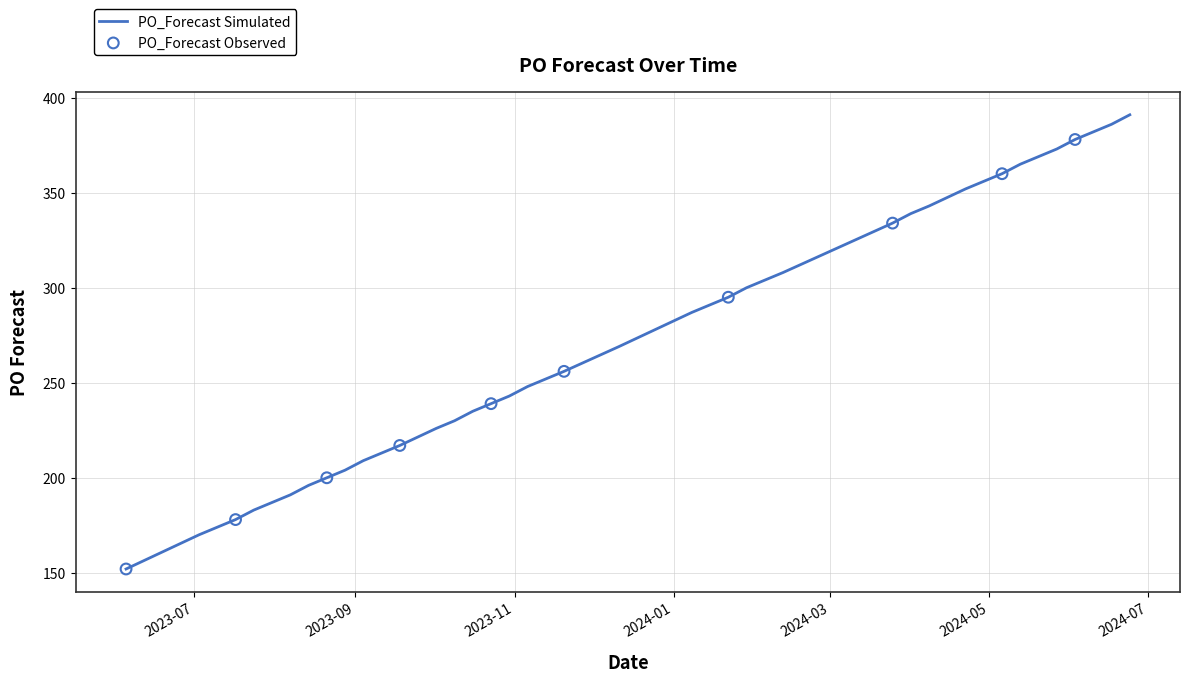

What is the minimum value shown in the chart?

152